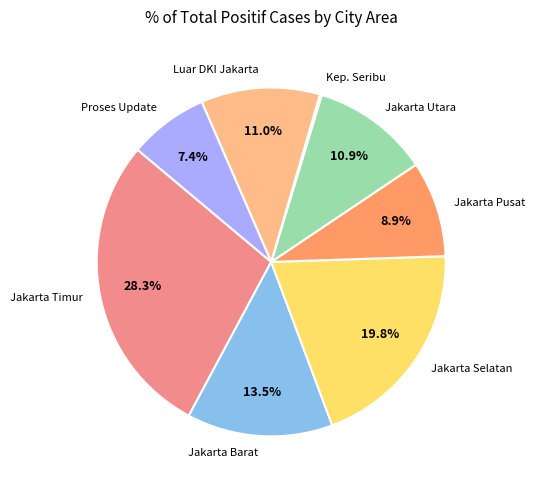

Does Jakarta Selatan account for over 50% of the chart?

No